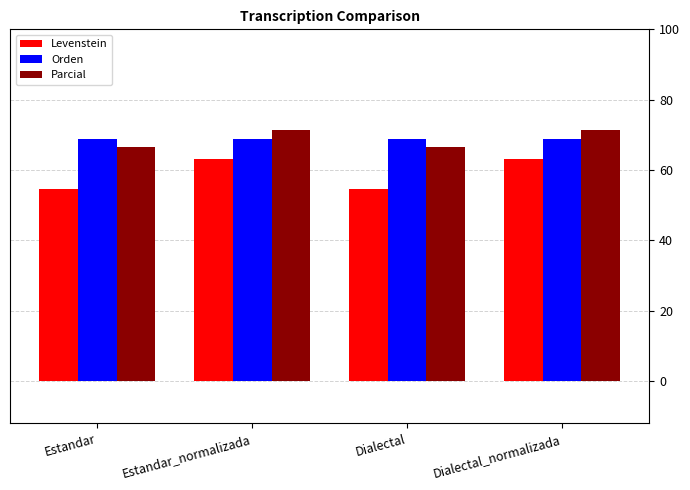

Reading left to right, list all the values displayed in this chart.

Levenstein: 54.5	63.2	54.5	63.2
Orden: 68.8	68.8	68.8	68.8
Parcial: 66.7	71.4	66.7	71.4